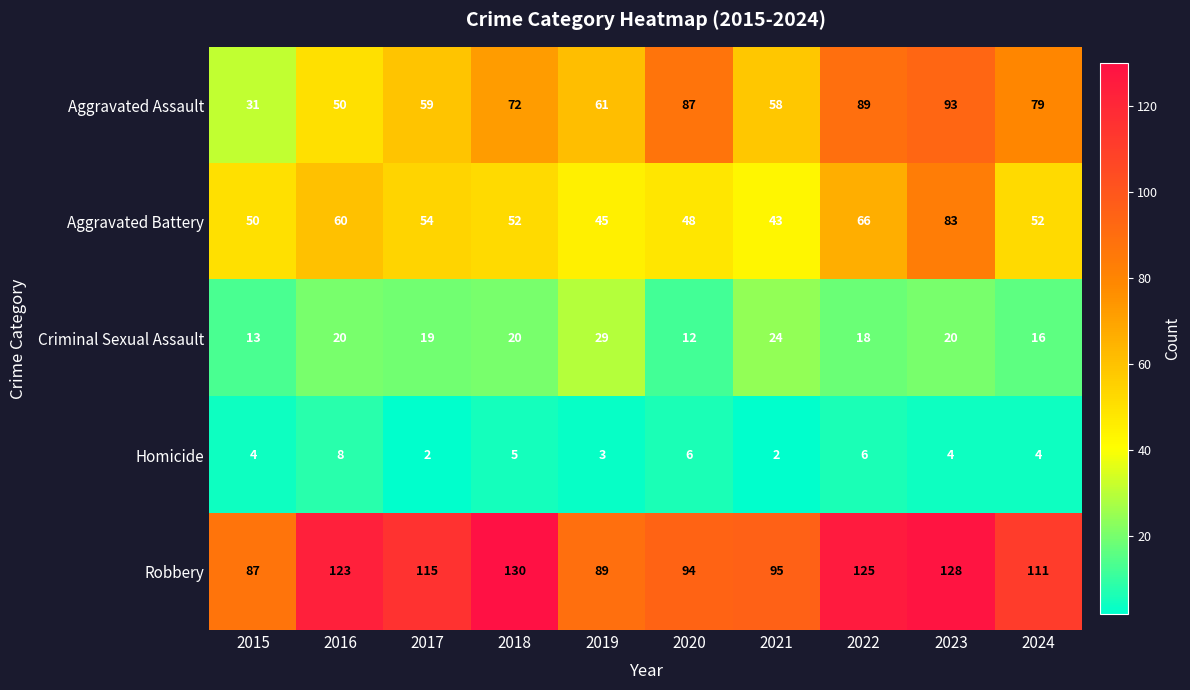

What is the total value across all series at 2020?

247